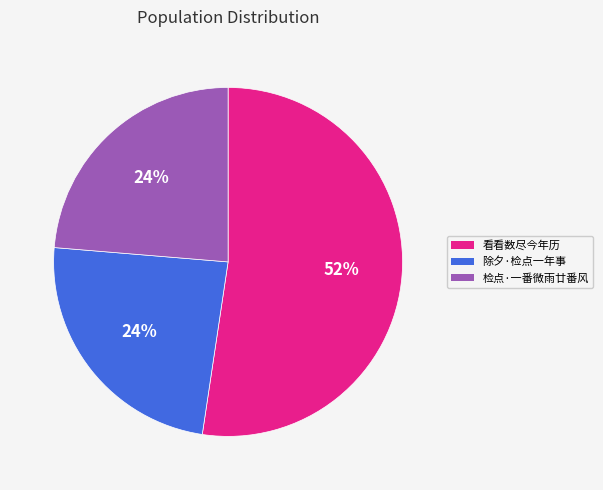

To the nearest percent, what is the average slice percentage?

33%